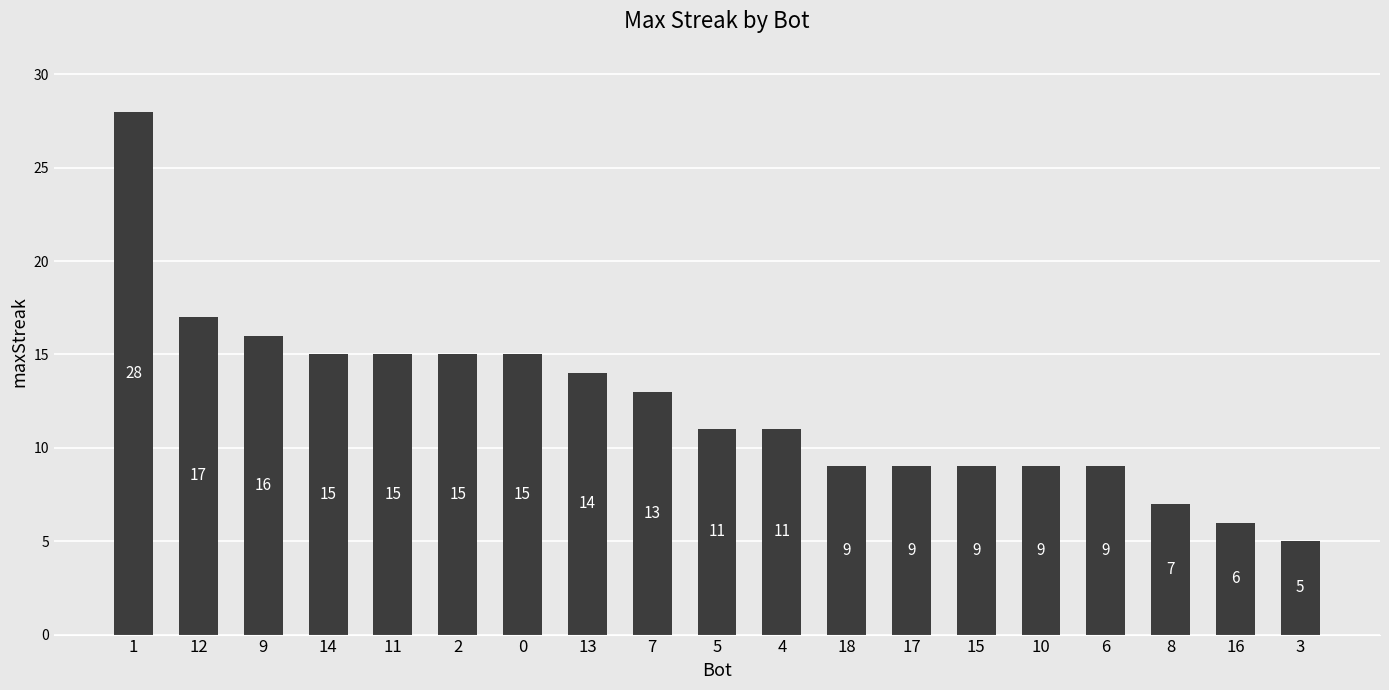

What is the minimum value shown in the chart?

5